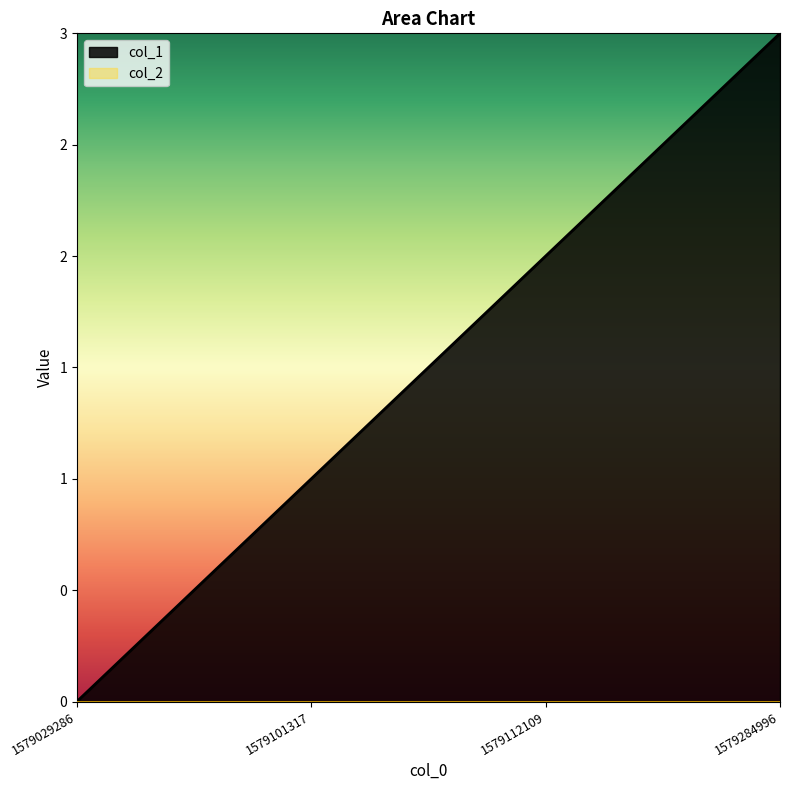

What is the change in value from 1579101317 to 1579284996?

+2